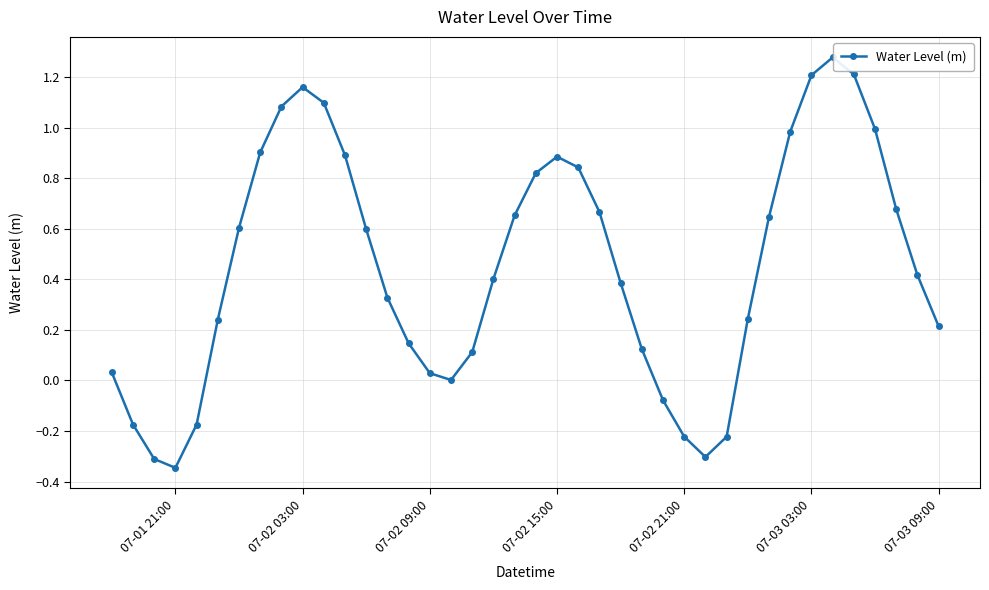

What is the difference between the second highest and minimum values?

1.6